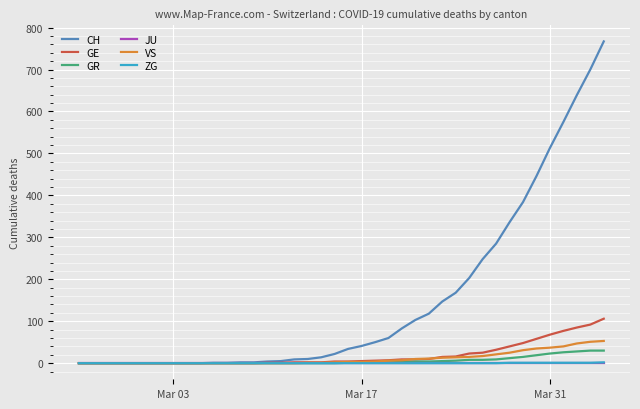

Which series has the largest total across all categories?

CH